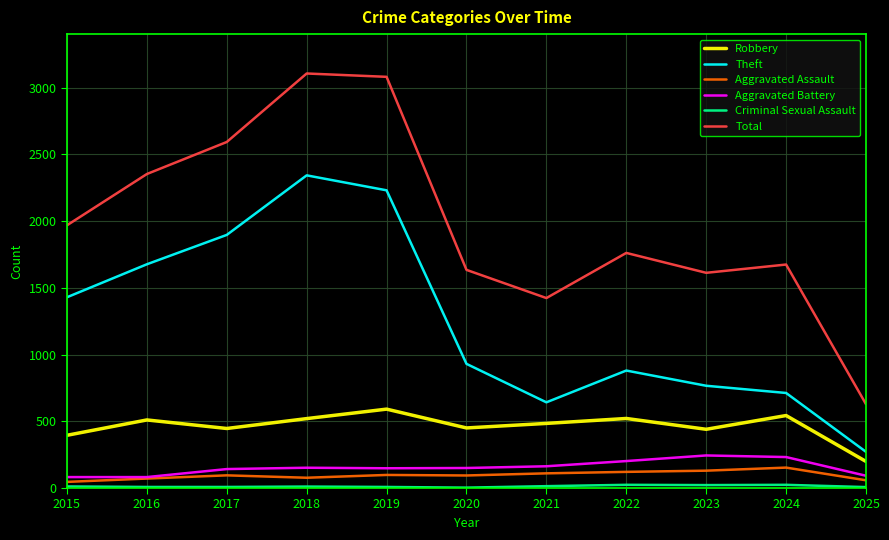

Which series has the largest total across all categories?

Total